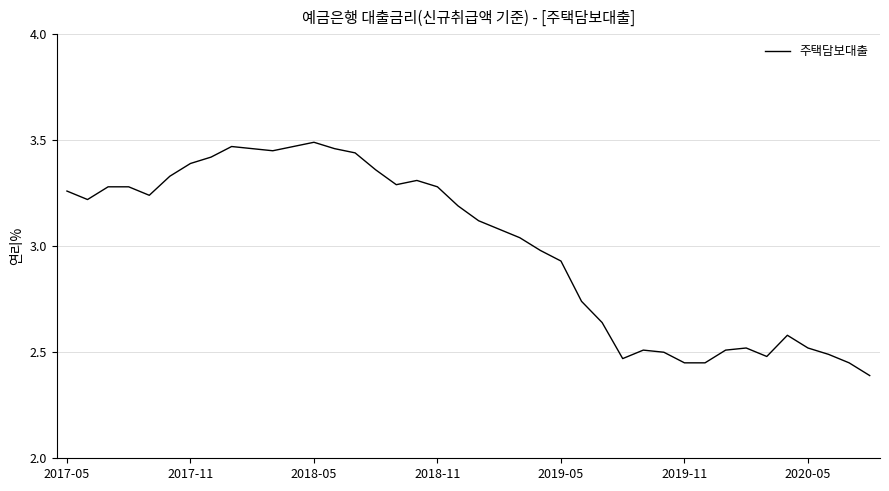

What is the sum of all values?

119.9